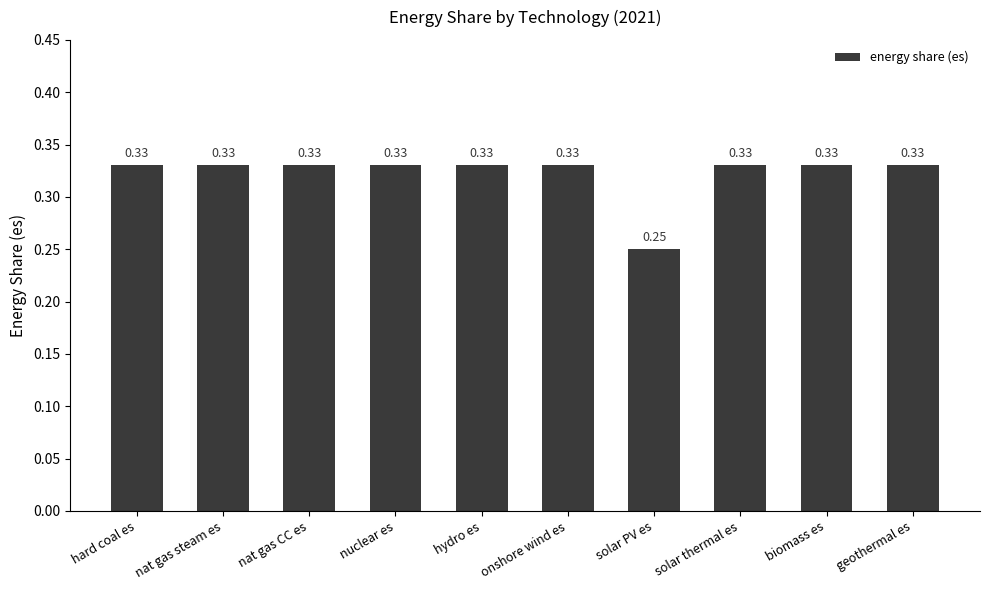

What is the label of the 9th bar from the right?

nat gas steam es